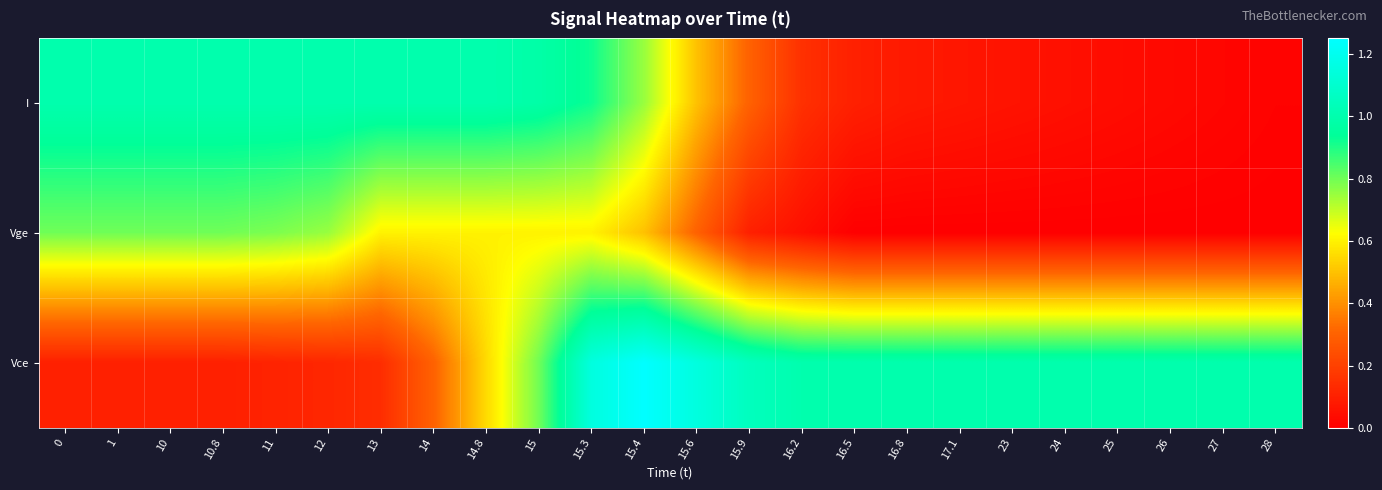

At which category is the sum across all series the highest?

15.3